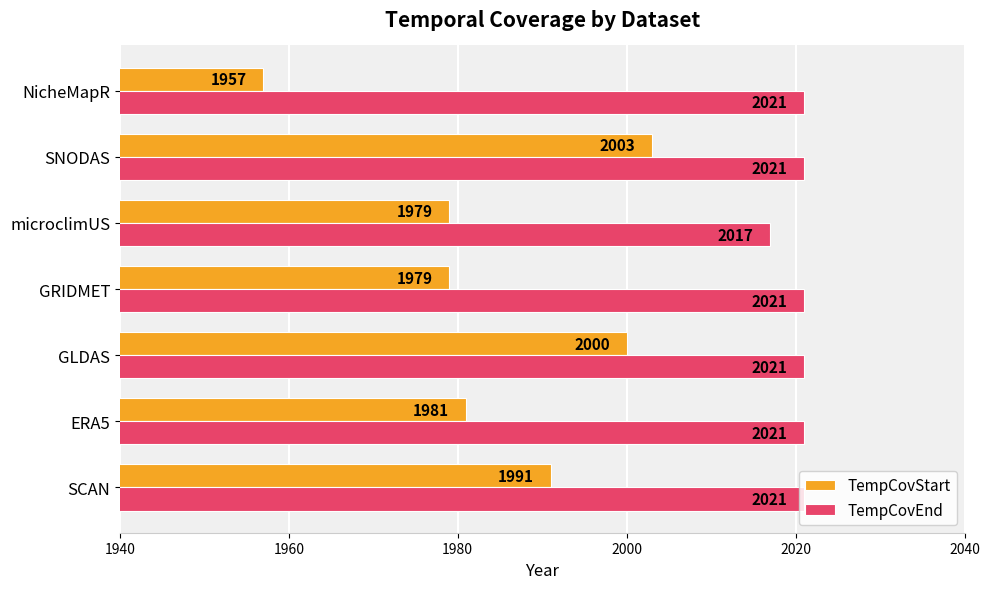

Is it true that TempCovStart equals 2003 at SNODAS?

True